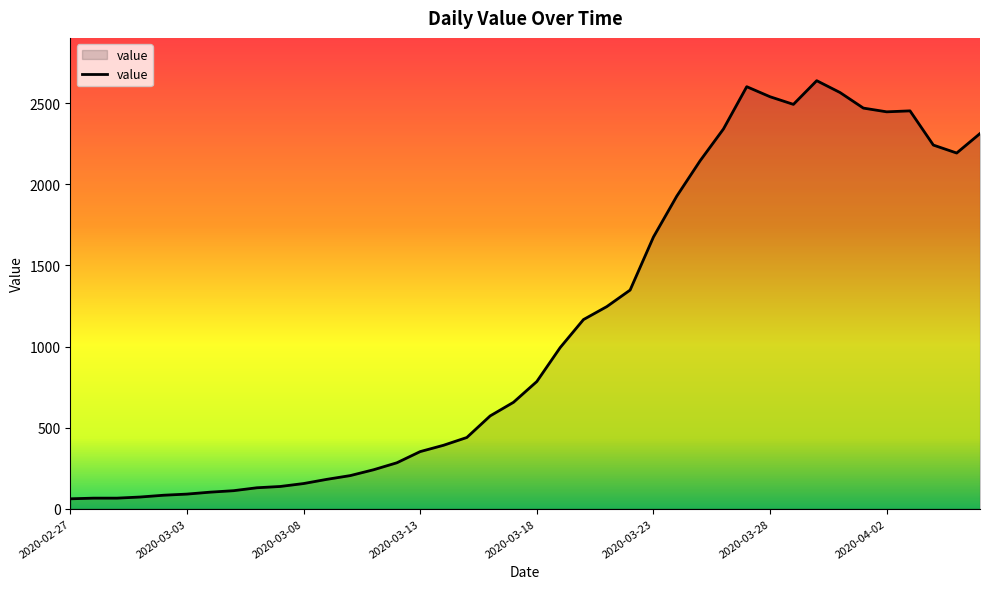

What is the maximum value shown in the chart?

2639